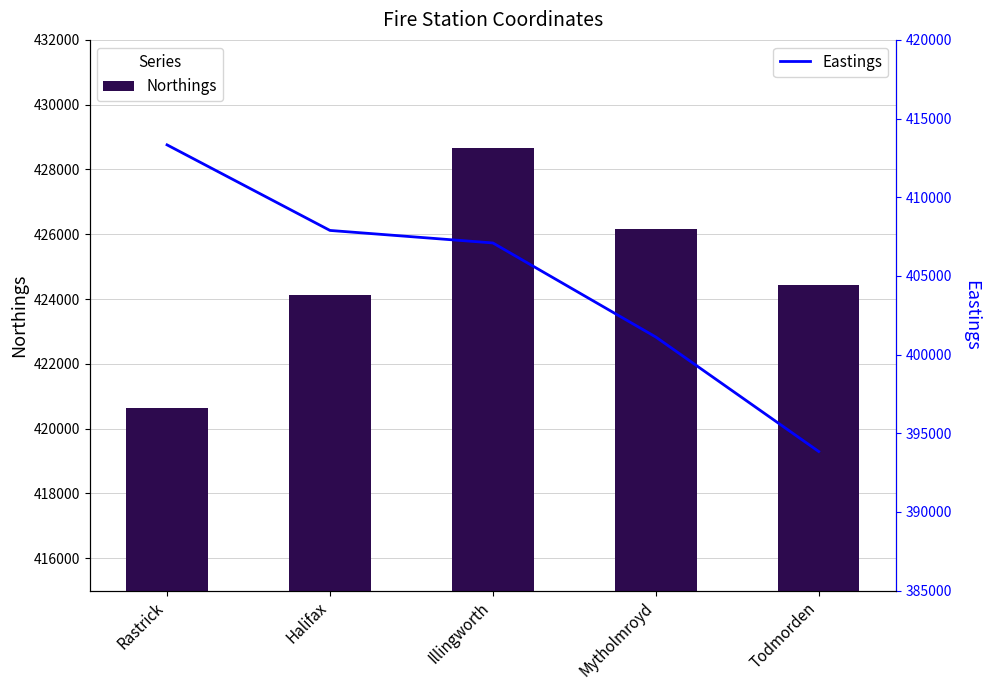

Reading left to right, what are all the values shown in this chart?

Northings: Rastrick=420631	Halifax=424137	Illingworth=428658	Mytholmroyd=426174	Todmorden=424446
Eastings: Rastrick=413328	Halifax=407889	Illingworth=407093	Mytholmroyd=401114	Todmorden=393838